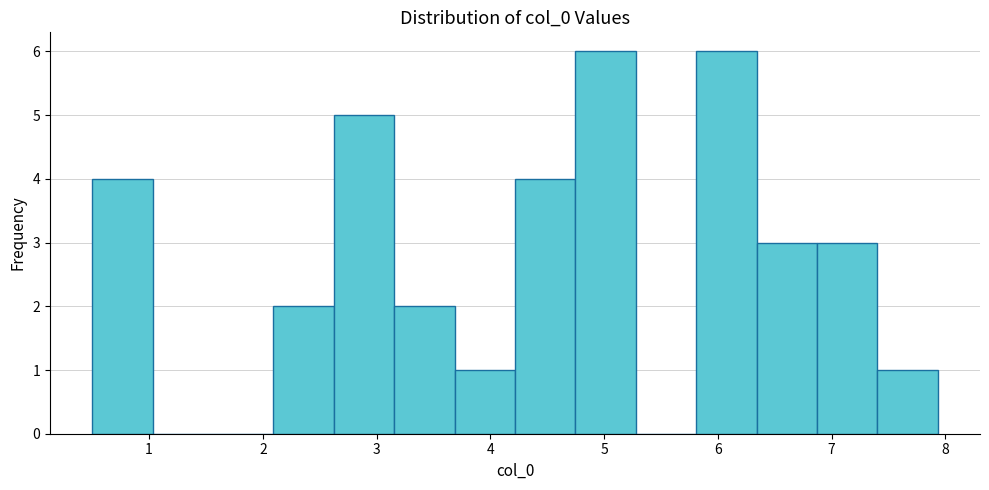

Reading left to right, transcribe this chart: for each bar, give the range it covers on the x-axis and its height. Neither the bar edges nor the heights are printed on the chart, so give them approximately, as read against the axes.

0.5 to 1.0: 4
1.0 to 1.6: 0
1.6 to 2.1: 0
2.1 to 2.6: 2
2.6 to 3.2: 5
3.2 to 3.7: 2
3.7 to 4.2: 1
4.2 to 4.7: 4
4.7 to 5.3: 6
5.3 to 5.8: 0
5.8 to 6.3: 6
6.3 to 6.9: 3
6.9 to 7.4: 3
7.4 to 7.9: 1